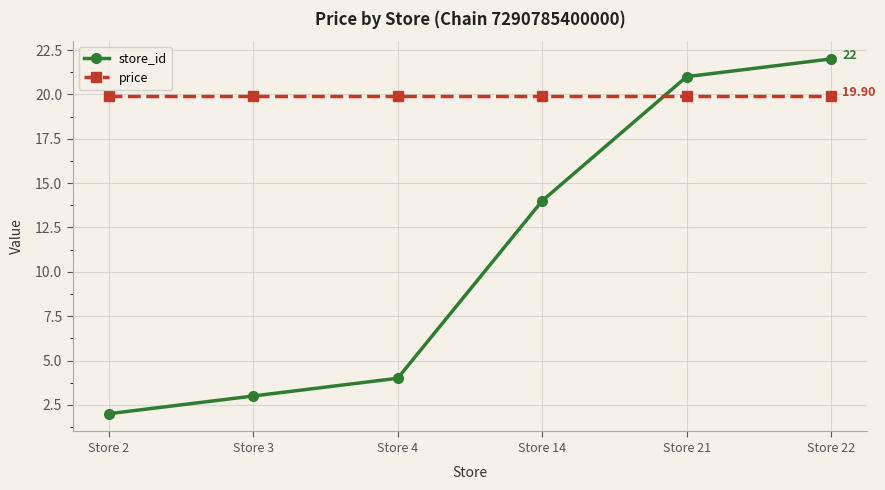

What are all the series names shown in the legend?

store_id, price